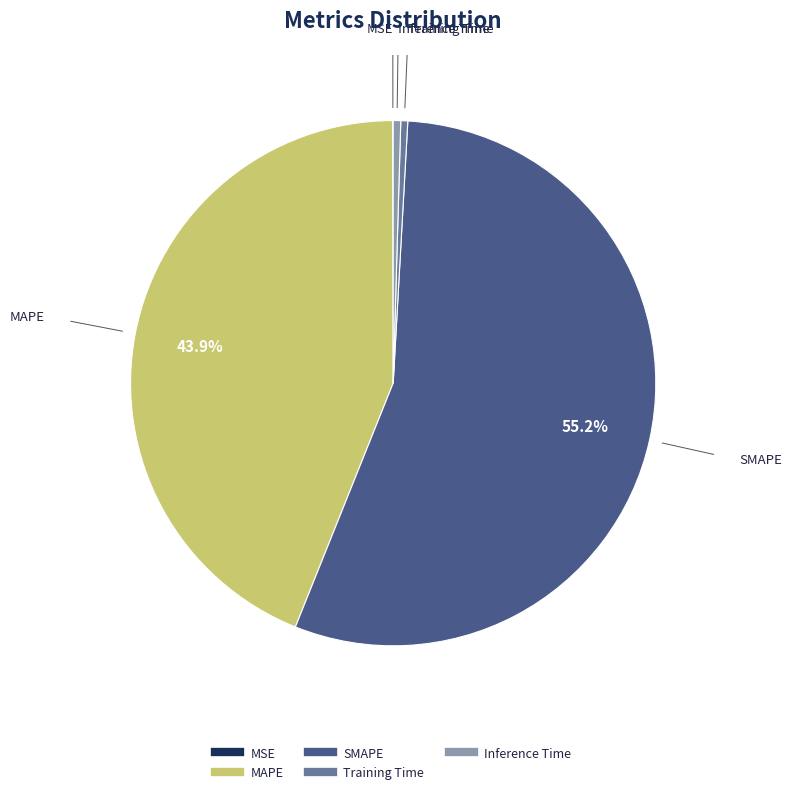

Which slice is the largest?

SMAPE